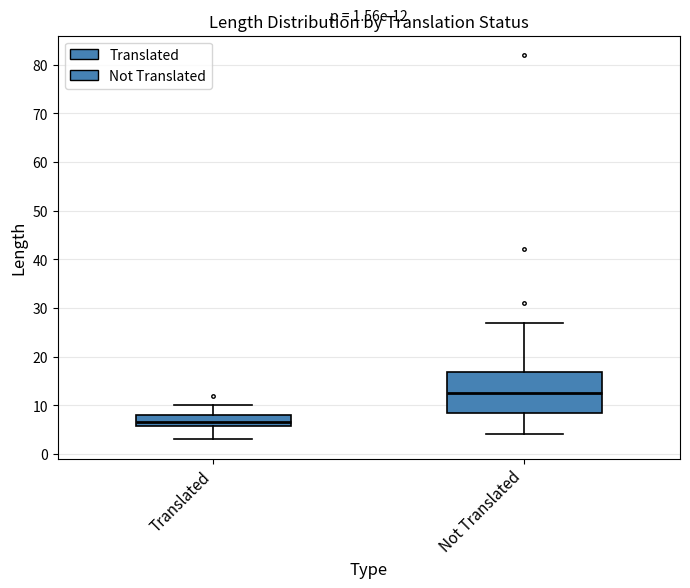

Which box has the lowest median line?

Translated